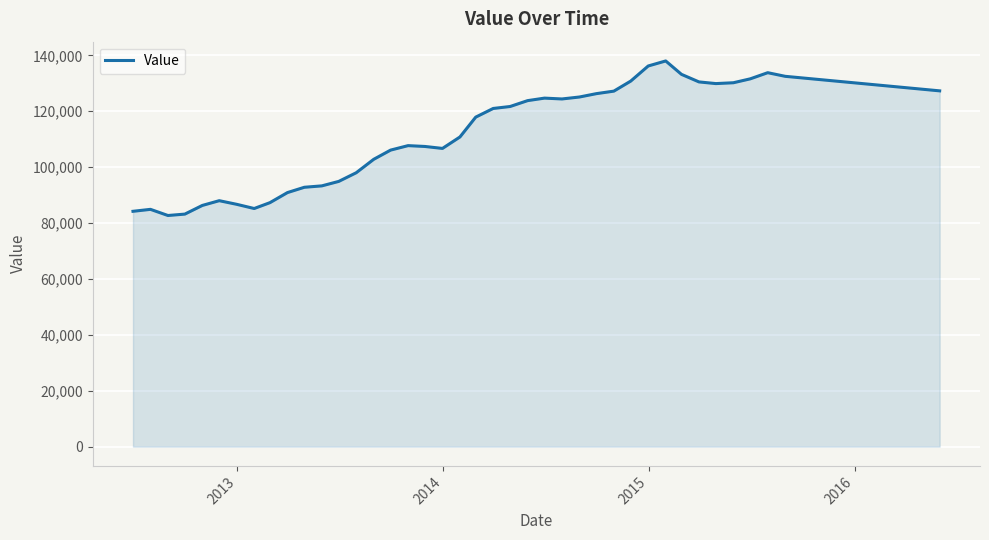

What is the minimum value shown in the chart?

82700